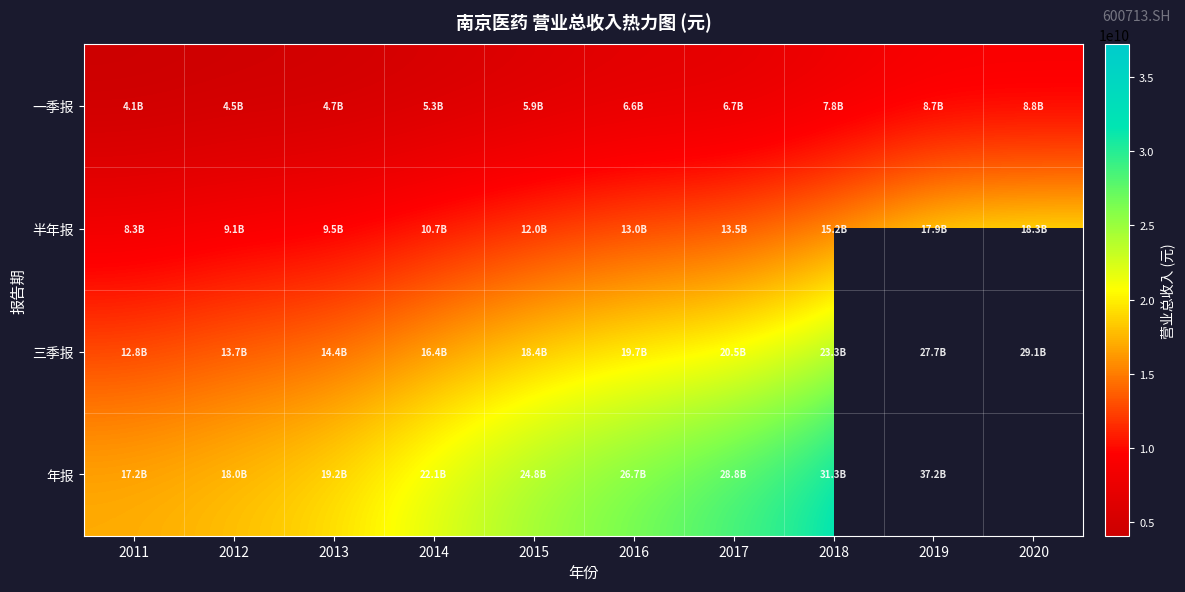

At which label does 一季报 first exceed 6572216250?

2016